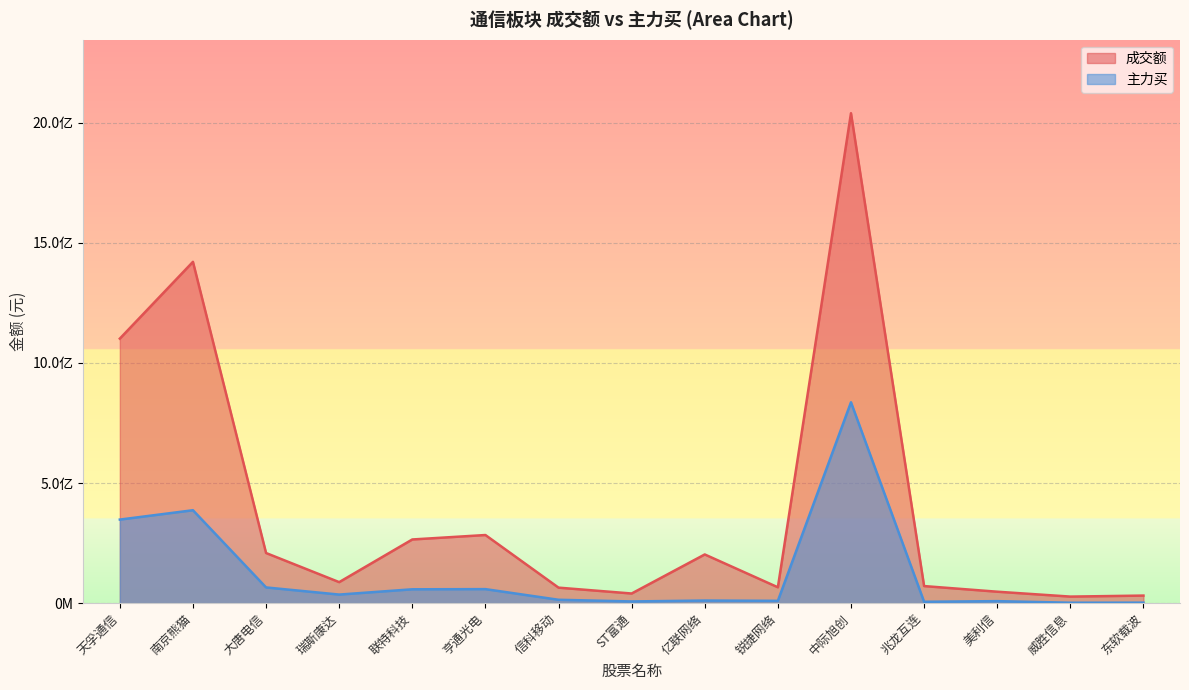

What is the total value across all series at 兆龙互连?

77057556